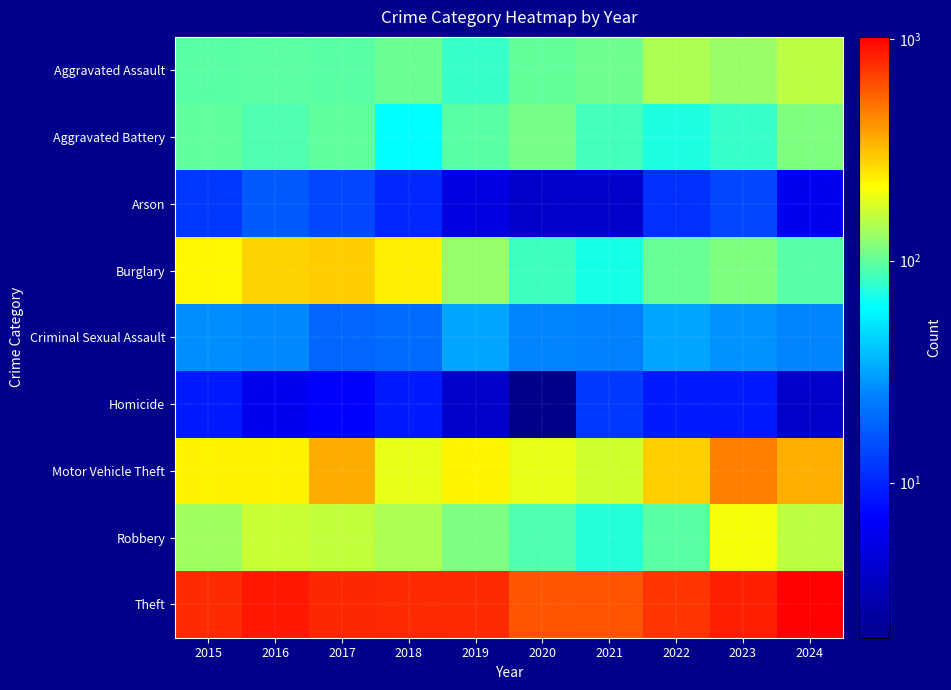

Count the number of data series in this chart.

9